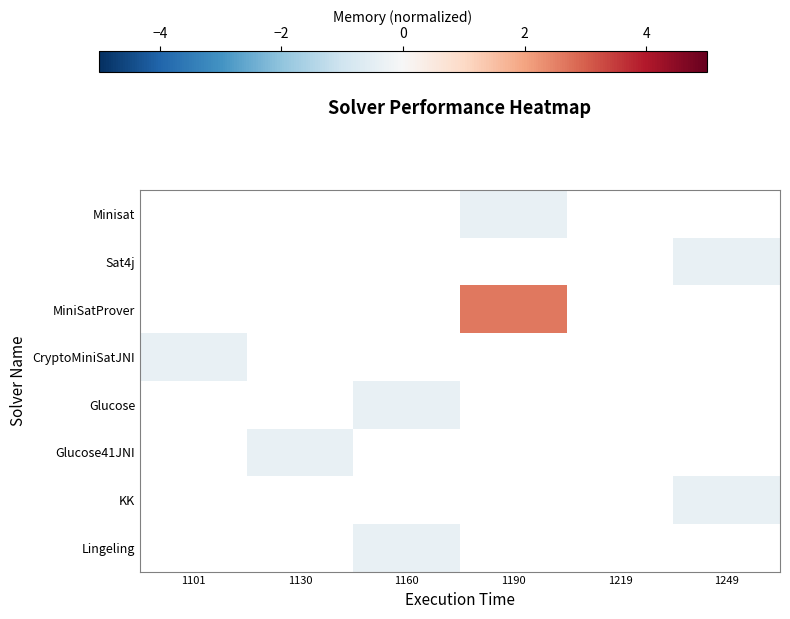

Which label corresponds to the largest value in the chart?

1190